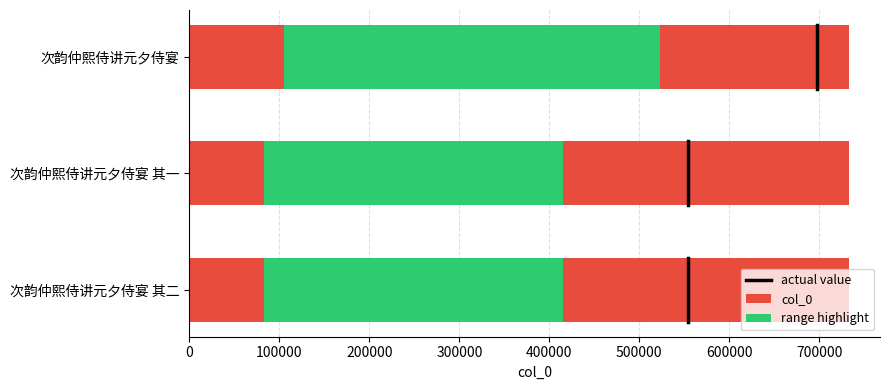

Between 100000 and 0, which is larger?

100000